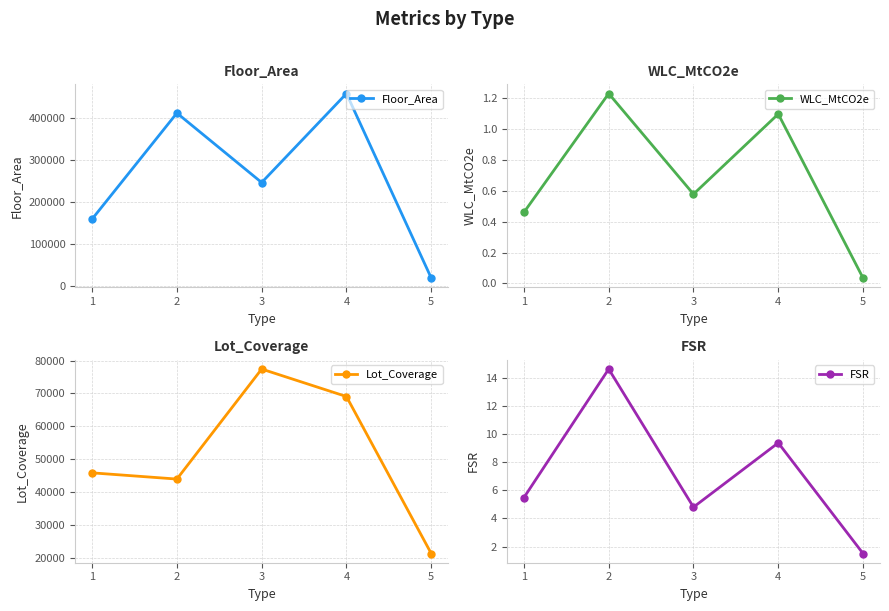

Is it true that Floor_Area equals 8489.5 at 5?

False